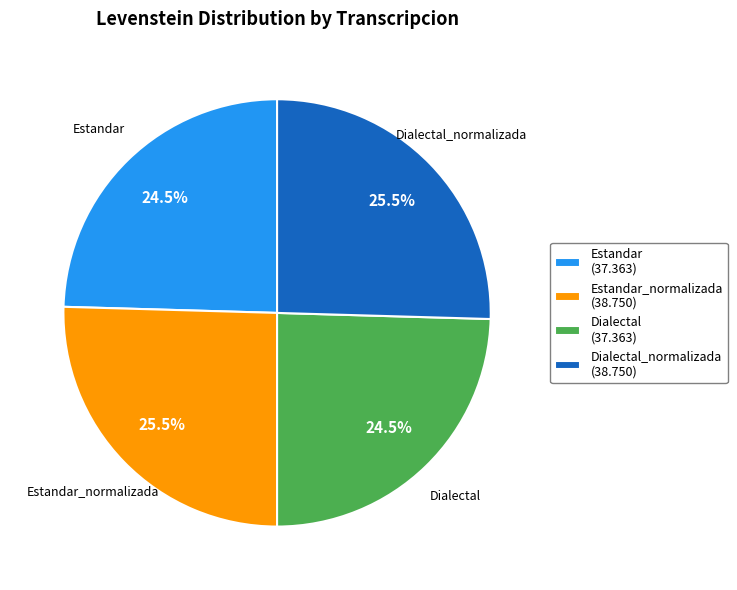

Does Dialectal account for over 50% of the chart?

No